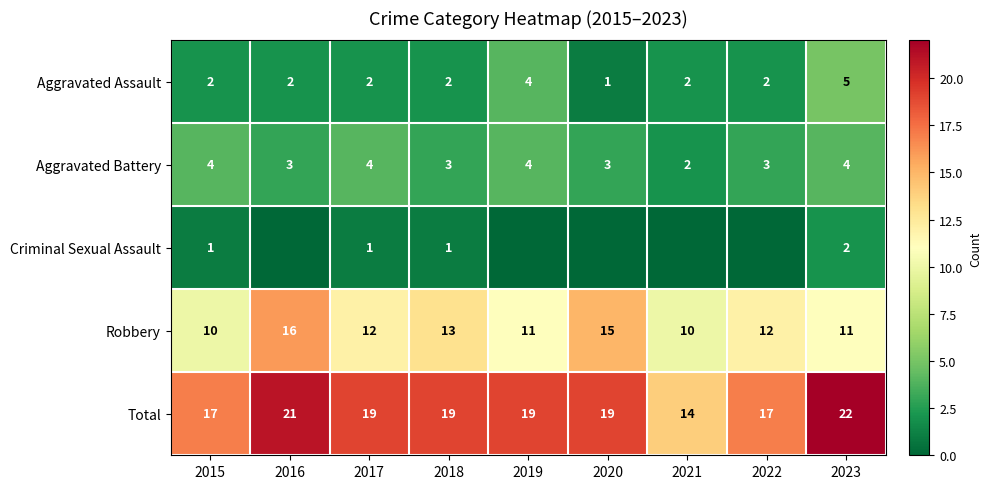

Which series changed the most between 2017 and 2018?

Aggravated Battery